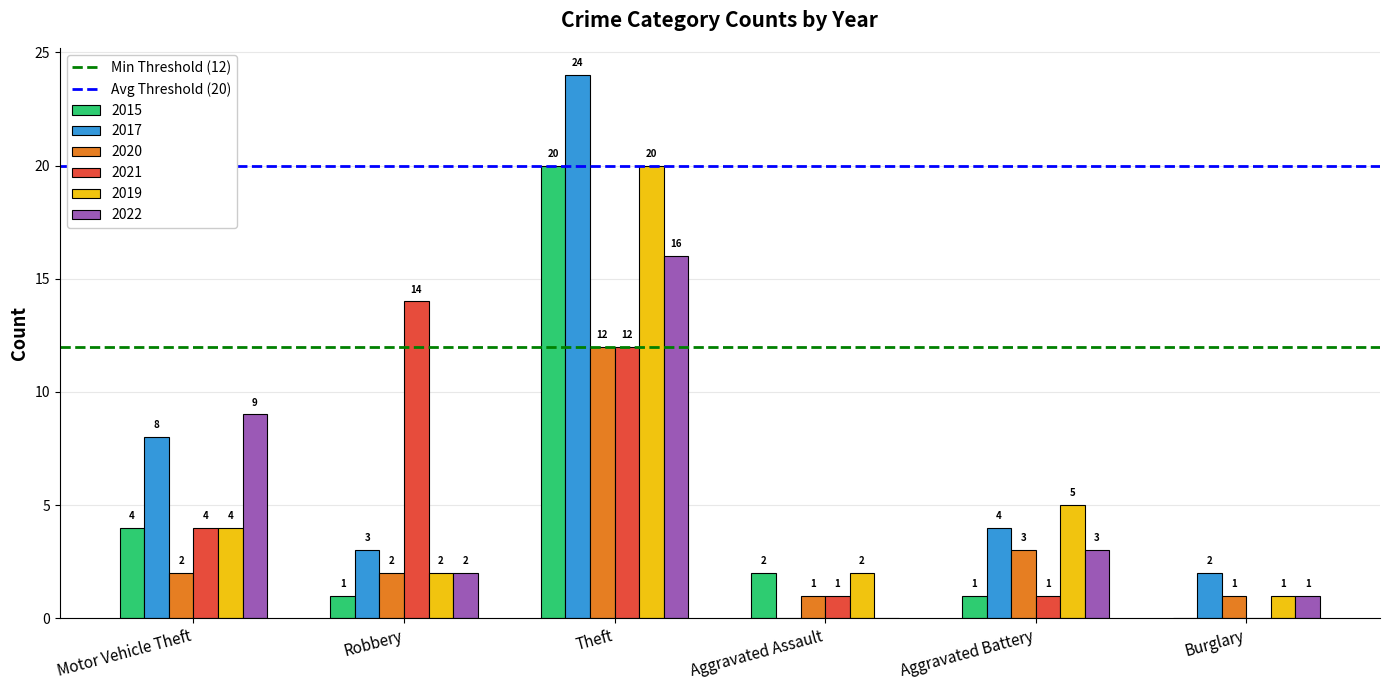

Is the value of 2020 at Aggravated Battery greater than the value of 2019 at Motor Vehicle Theft?

No